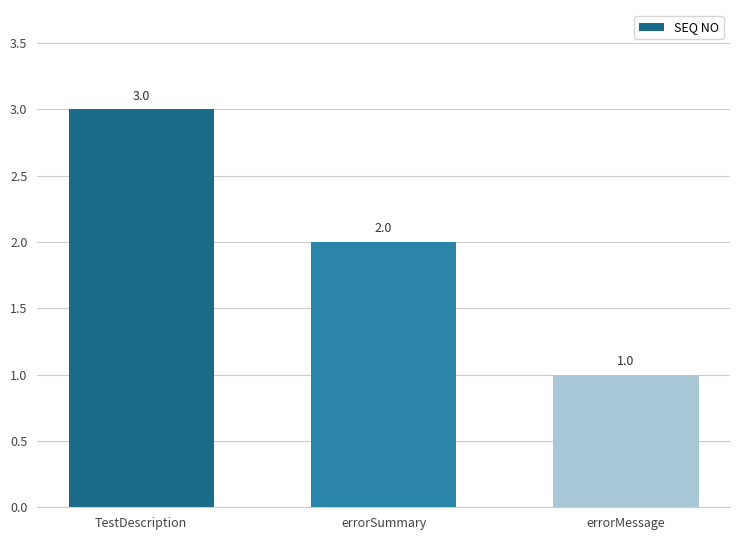

Which has a higher value, errorMessage or errorSummary?

errorSummary